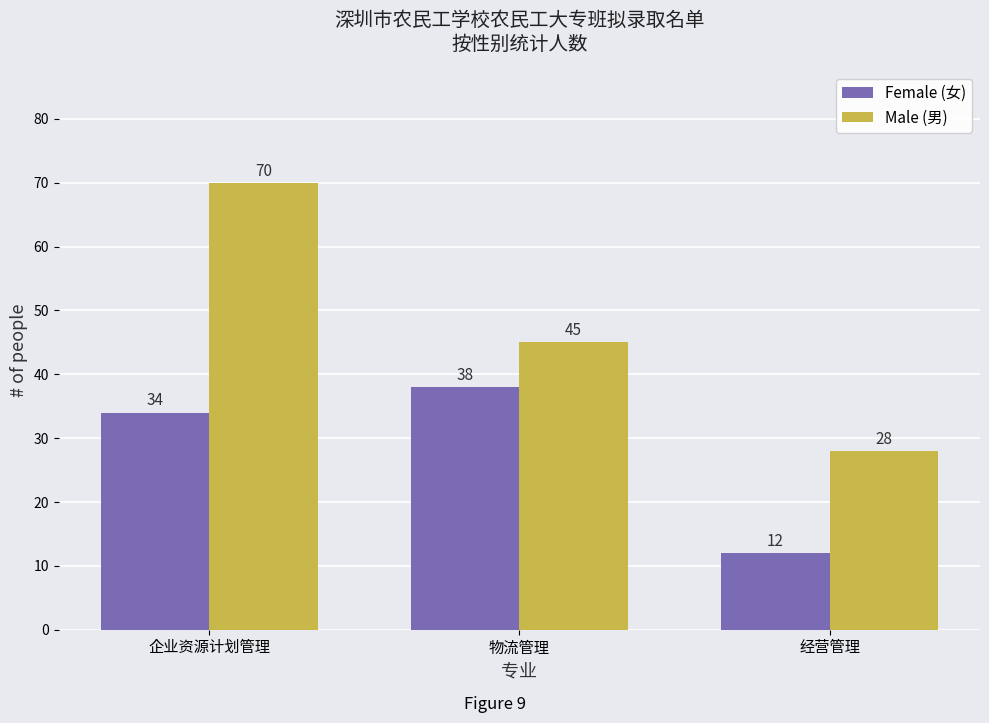

Where is Male (男) nearest to the value 49?

物流管理